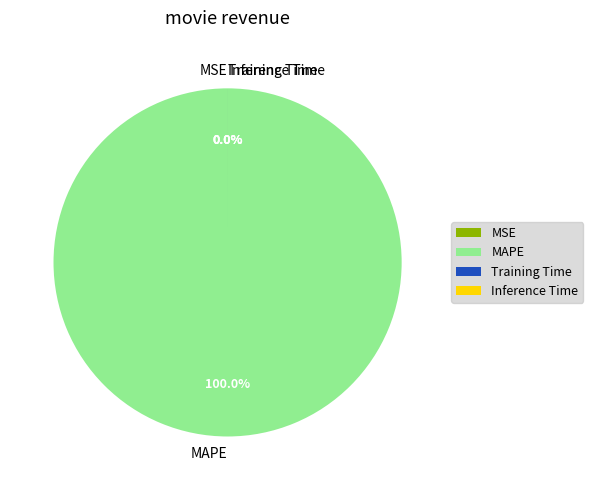

What percentage is NOT represented by Inference Time?

100.0%